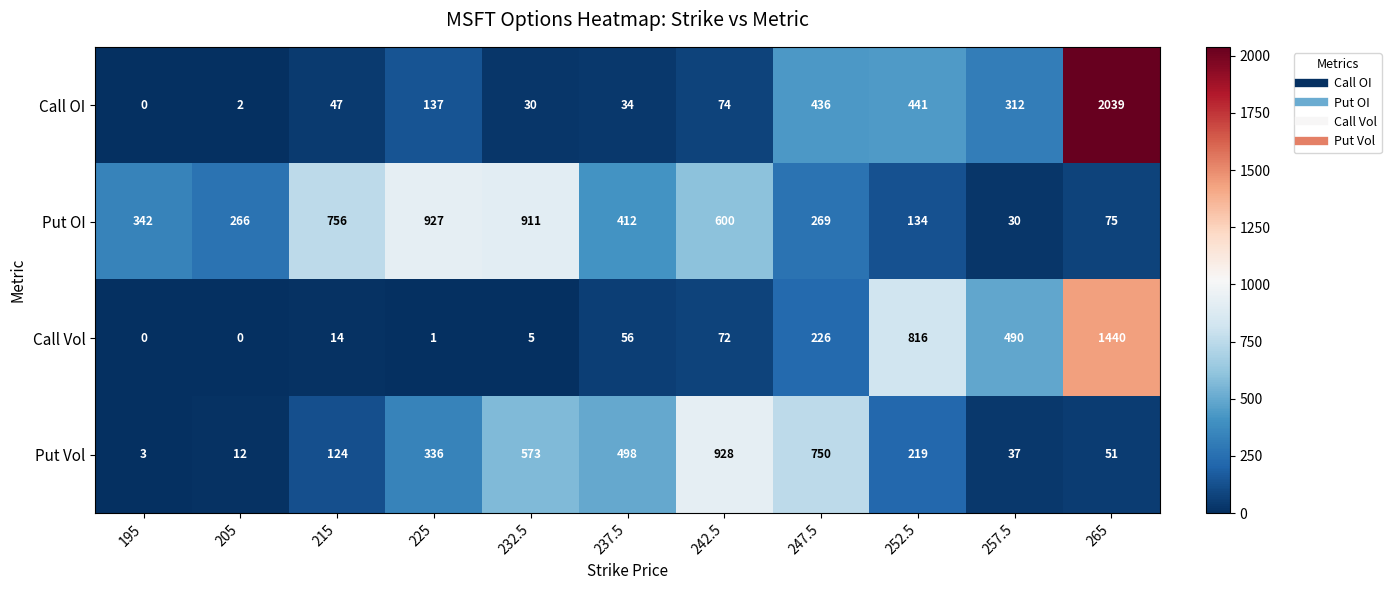

What is the difference between the second highest and minimum values in the Call Vol series?

816